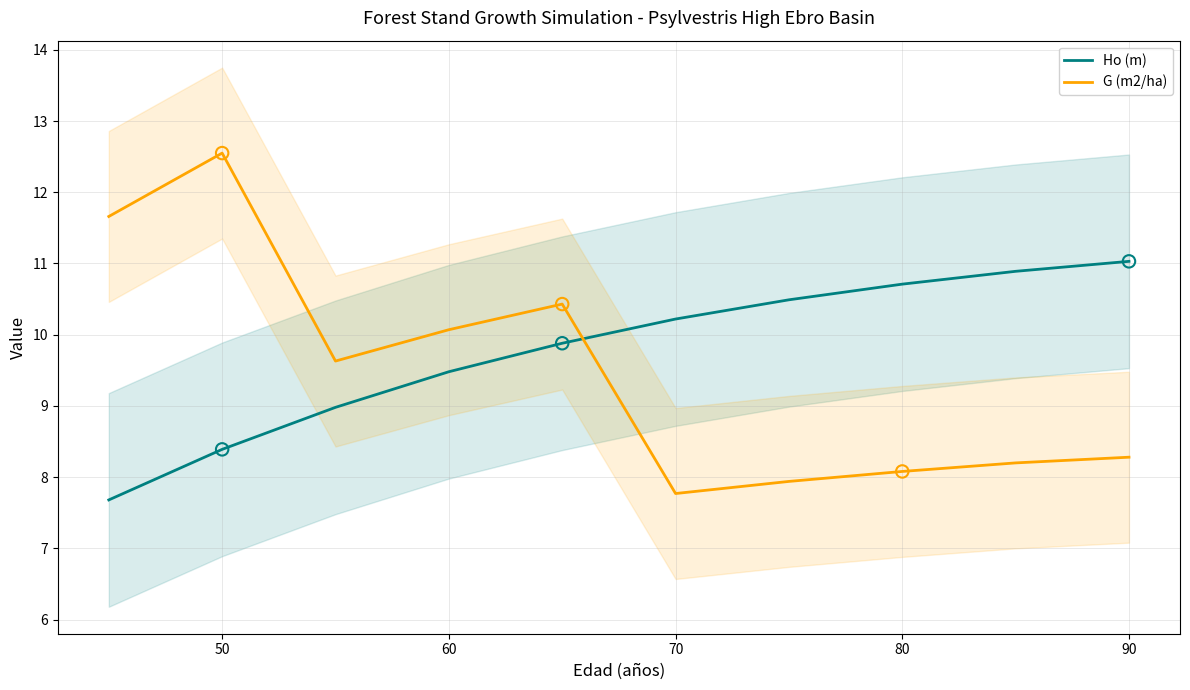

Which series has the largest total across all categories?

Ho (m)